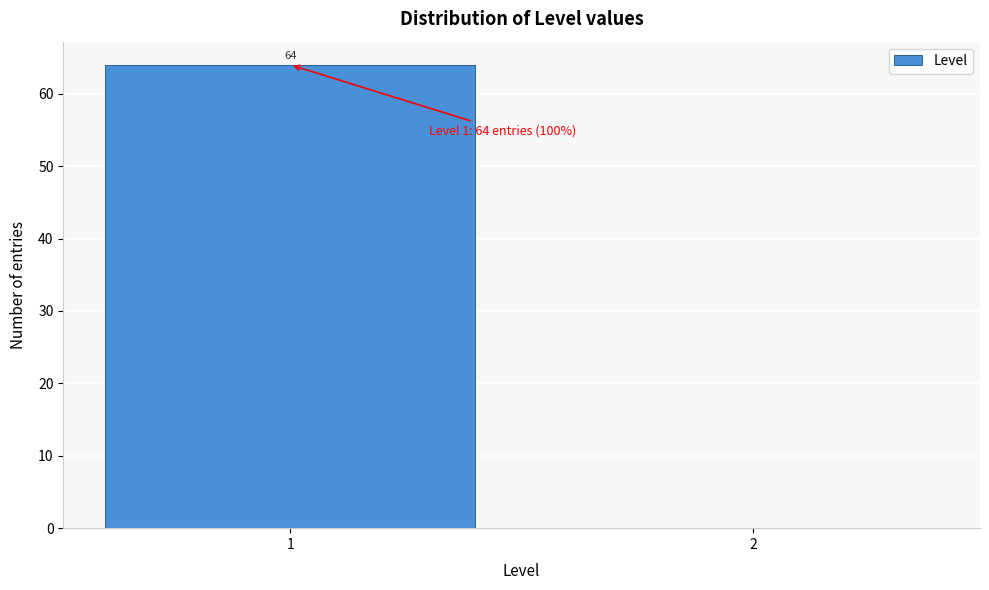

Reading left to right, list all the values displayed in this chart.

1=64	2=0